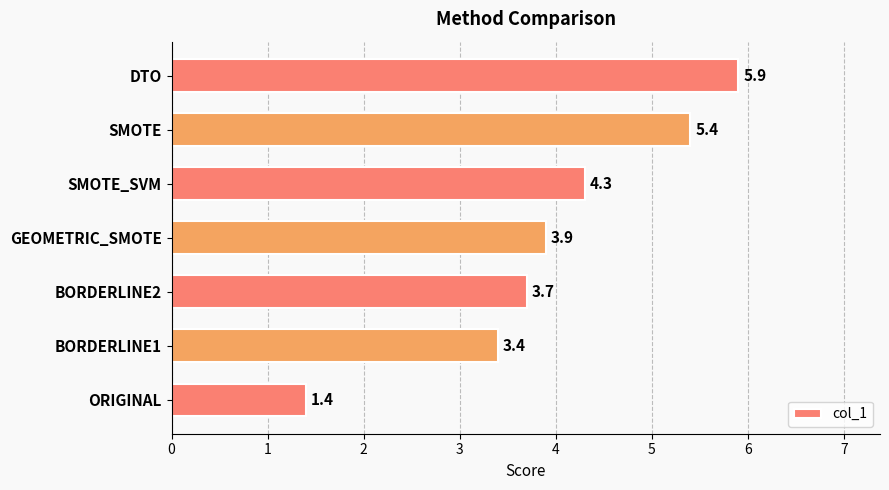

How many categories are shown in the chart?

7